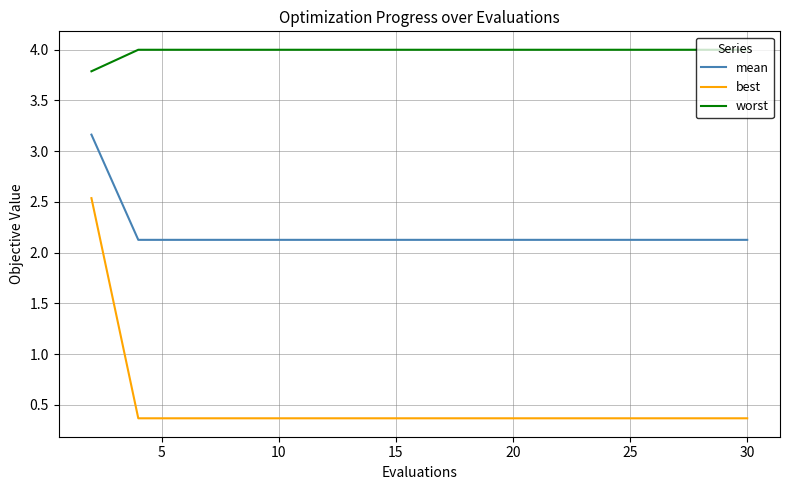

Which series has the largest total across all categories?

worst